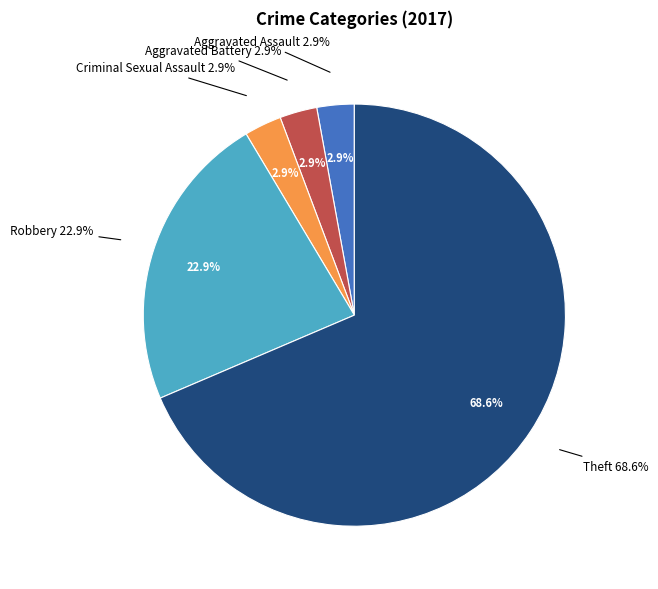

What is the change in value from Criminal Sexual Assault to Robbery?

+7